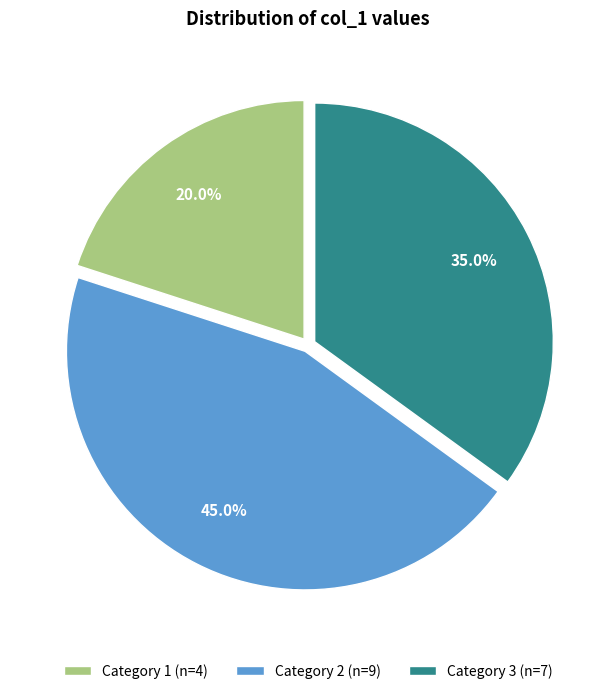

What percentage do Category 2 (n=9) and Category 3 (n=7) together represent?

80.0%